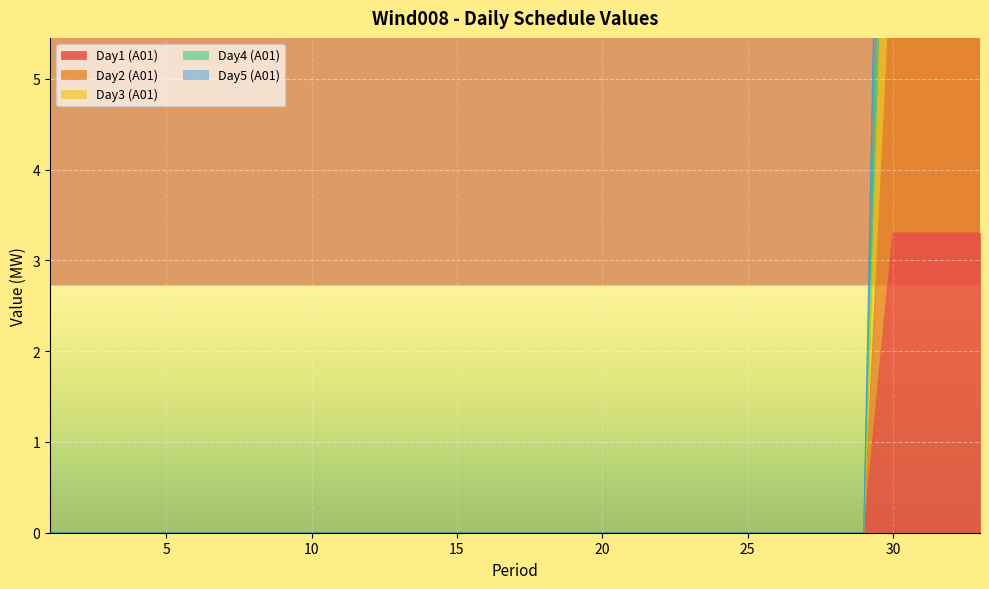

At which category does the chart reach its minimum across all series?

1